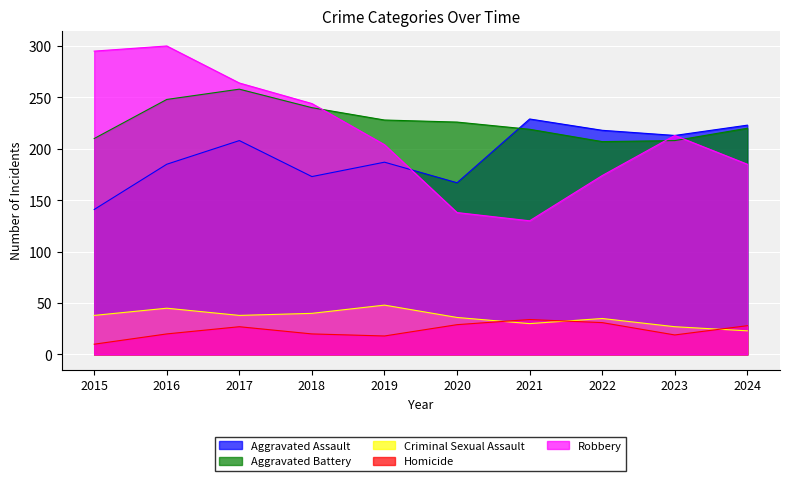

Where is the first local maximum for Robbery?

2016